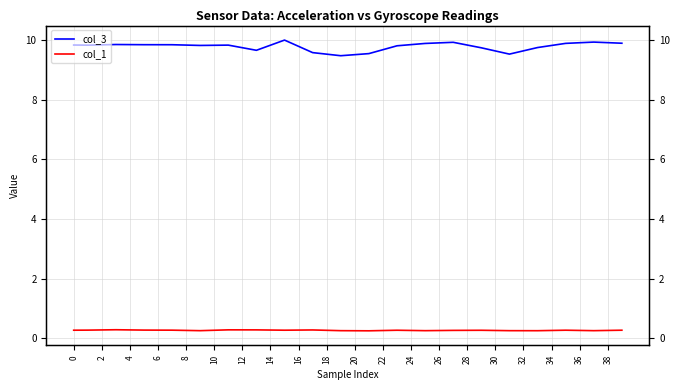

Is it true that col_1 equals 0.3 at 4?

True